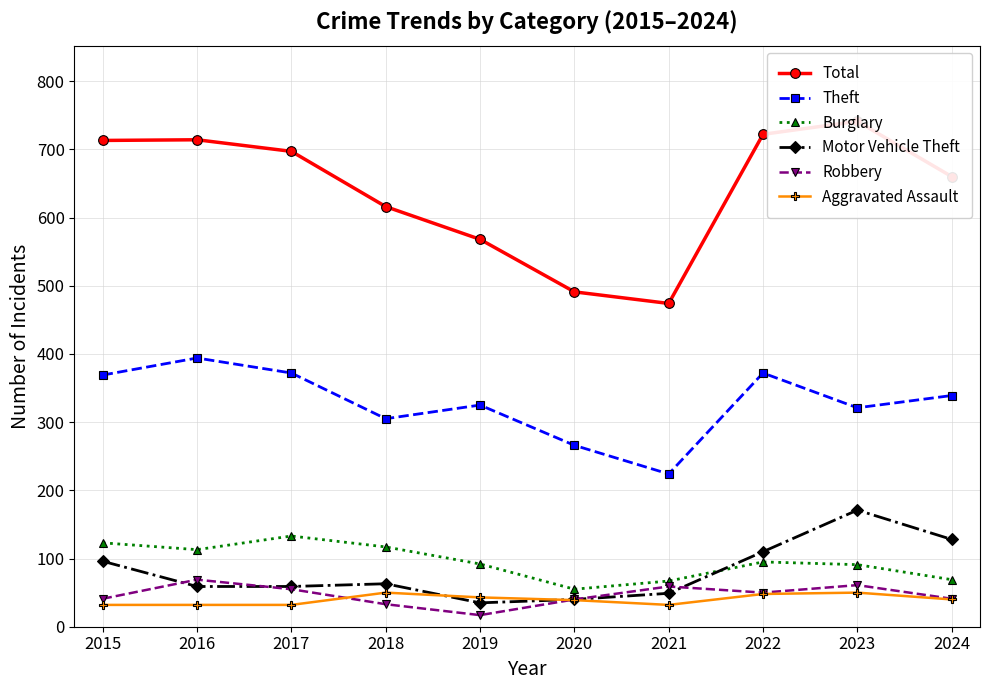

At which label is Theft closest to 309?

2018